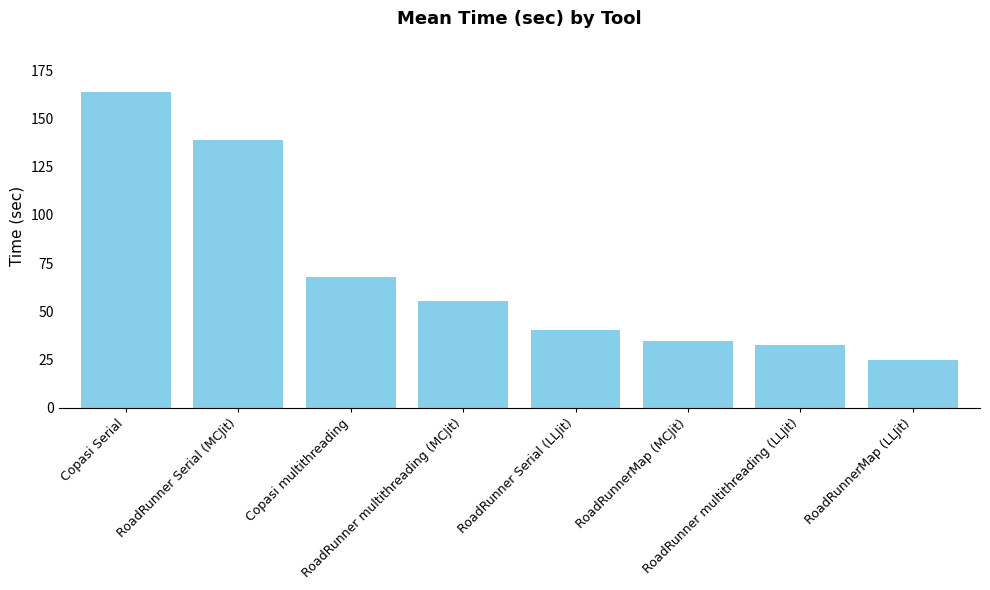

How many data points does each series have?

8